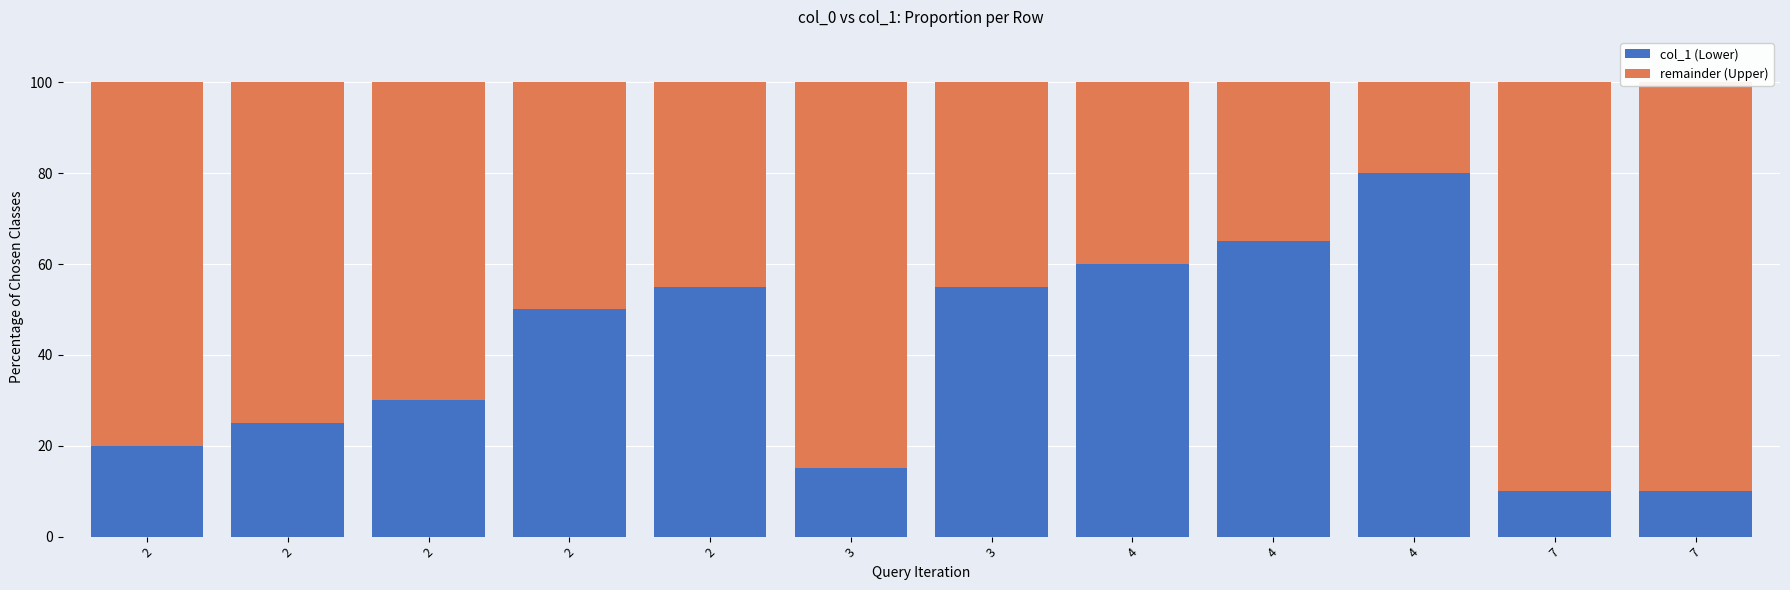

Which series changed the most between 7 and 7?

col_1 (Lower)